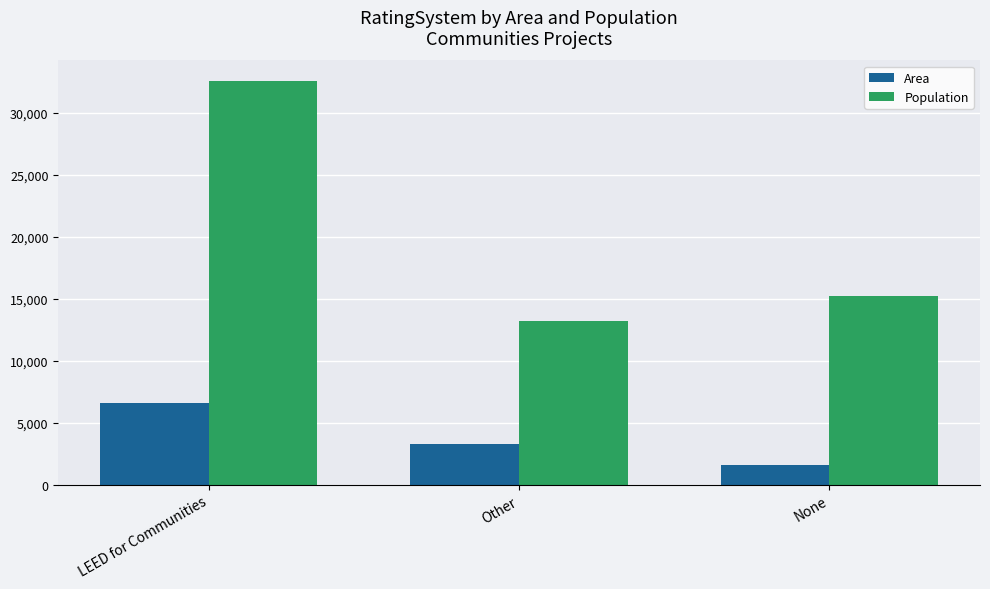

How many categories are shown in the chart?

3